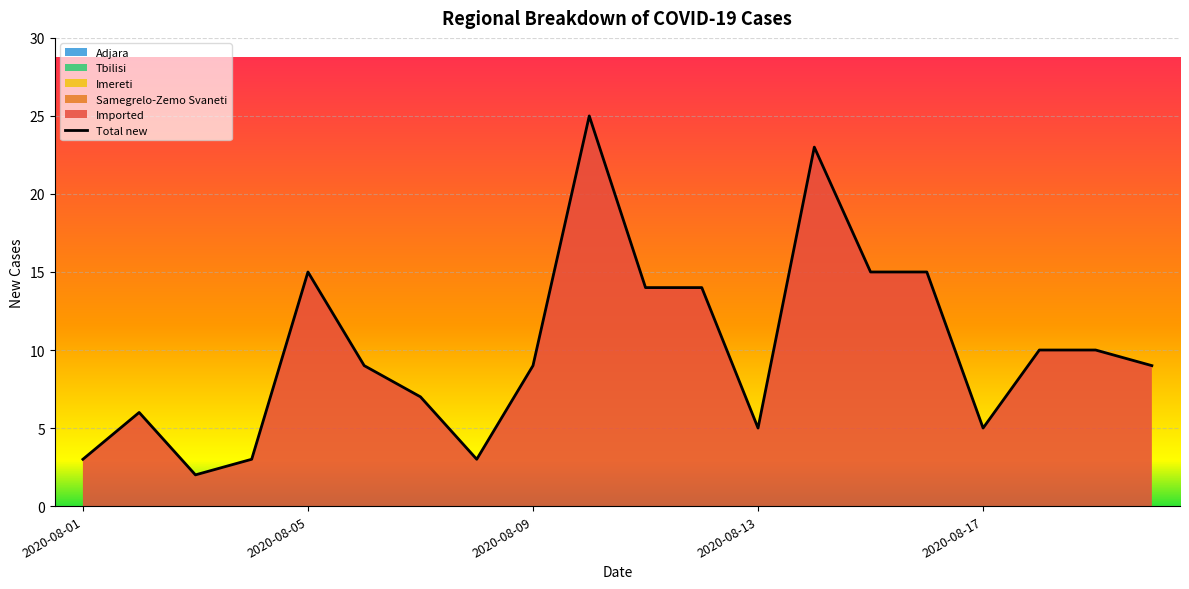

Count the number of categories in the chart.

20